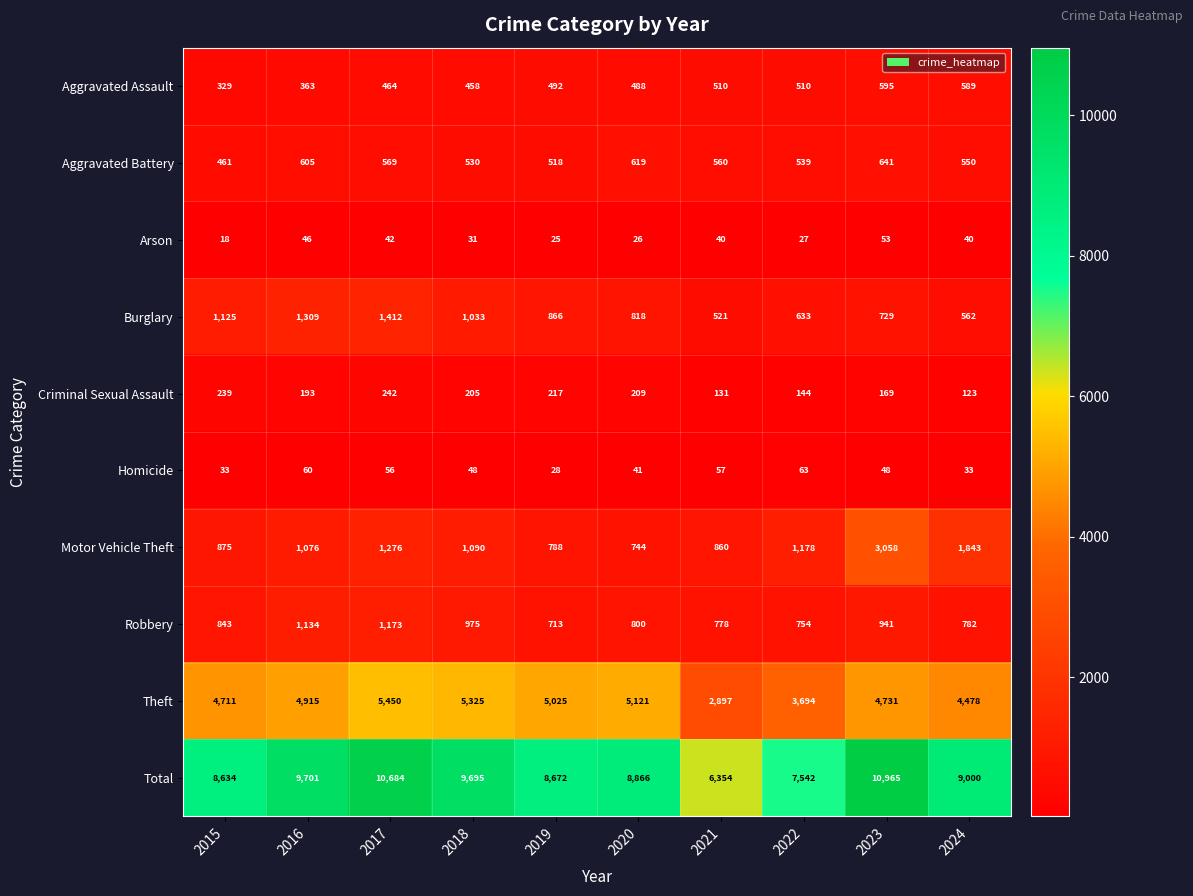

The Criminal Sexual Assault series shows 169 at 2023. True or false?

True